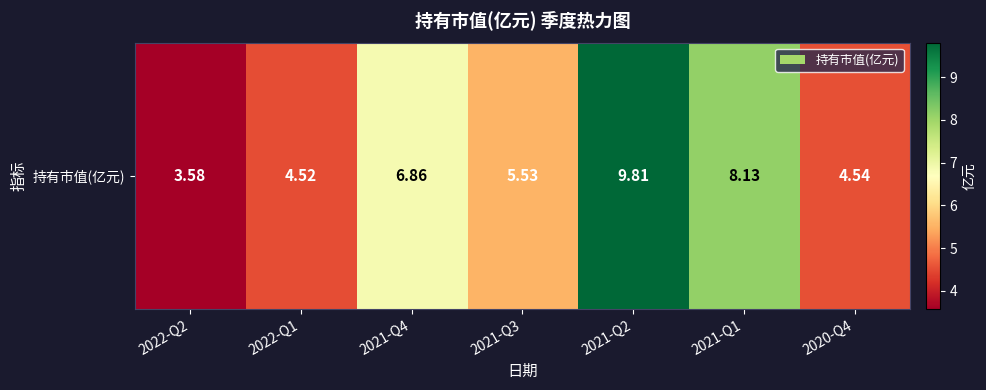

Between 2021-Q3 and 2022-Q1, which is larger?

2021-Q3